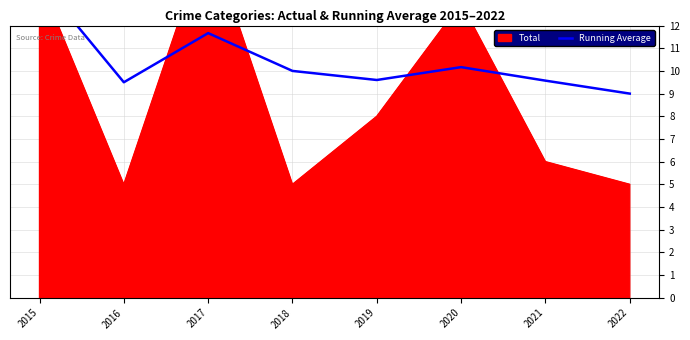

Is it true that the value at 2015 is 3.6?

False